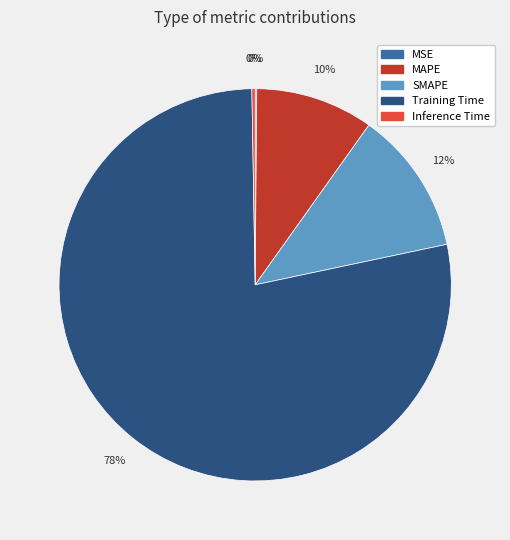

Is there any slice that represents more than half of the pie?

Yes